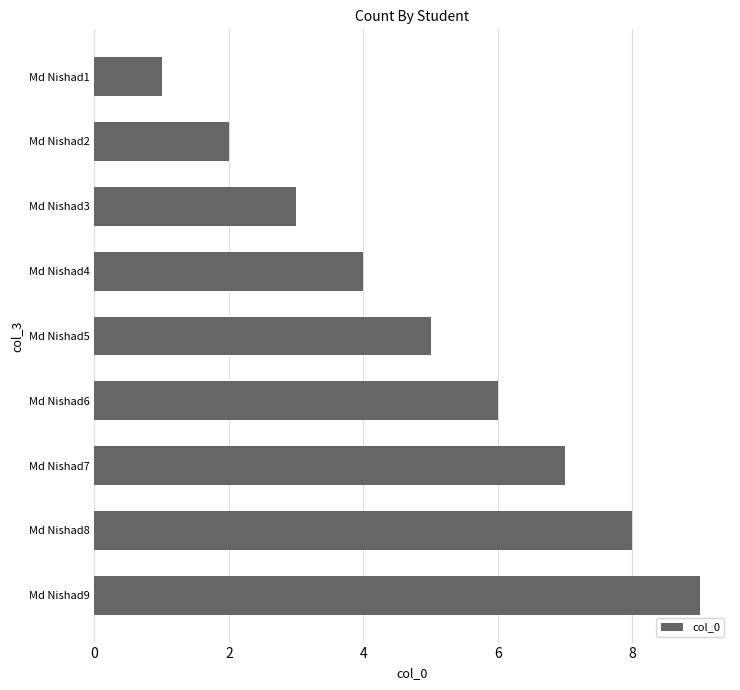

Count the number of data series in this chart.

1